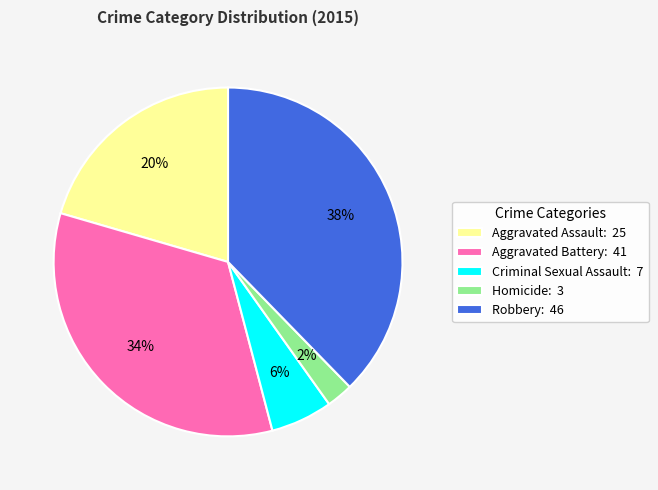

How many slices are in this pie chart?

5